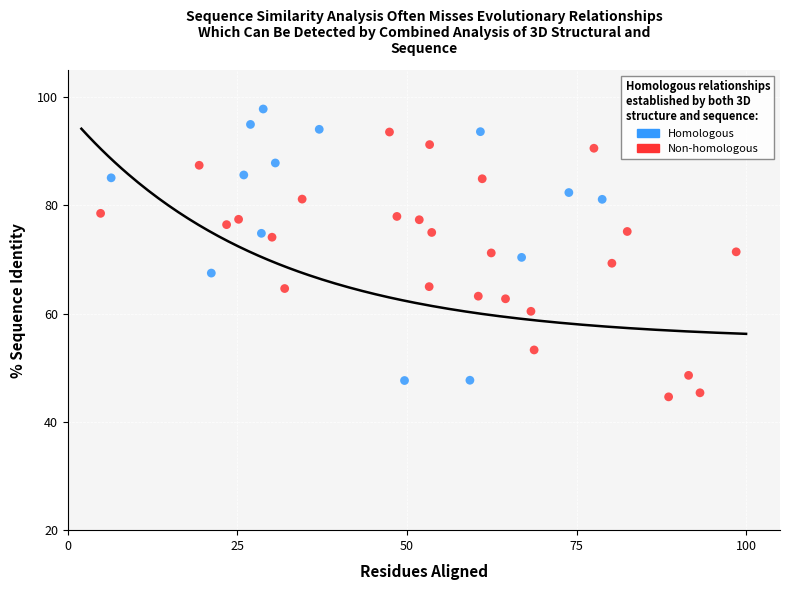

What are all the series names shown in the legend?

Homologous, Non-homologous